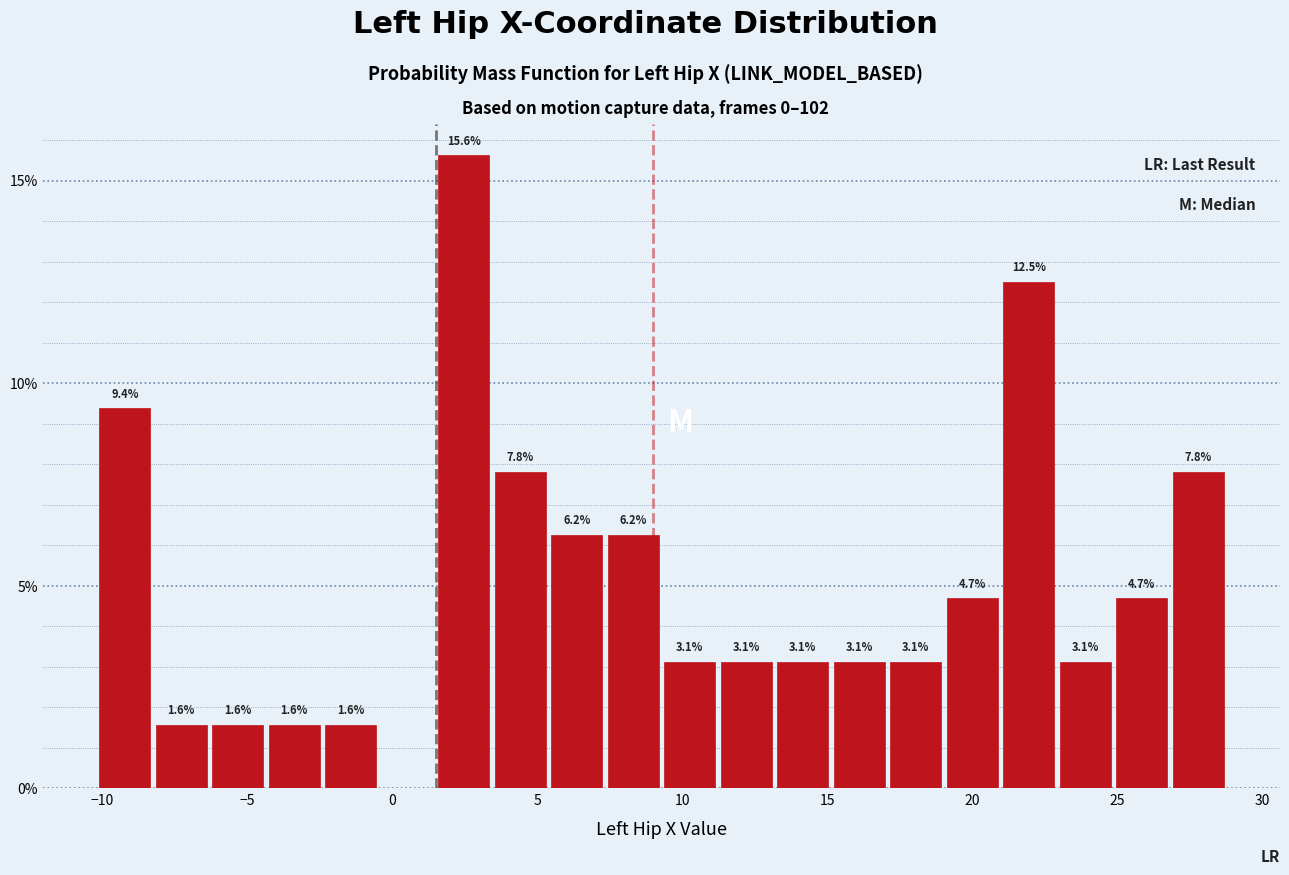

Around what value on the x-axis is the tallest bar? Give the approximate position of its centre, as read against the axis.

2.5